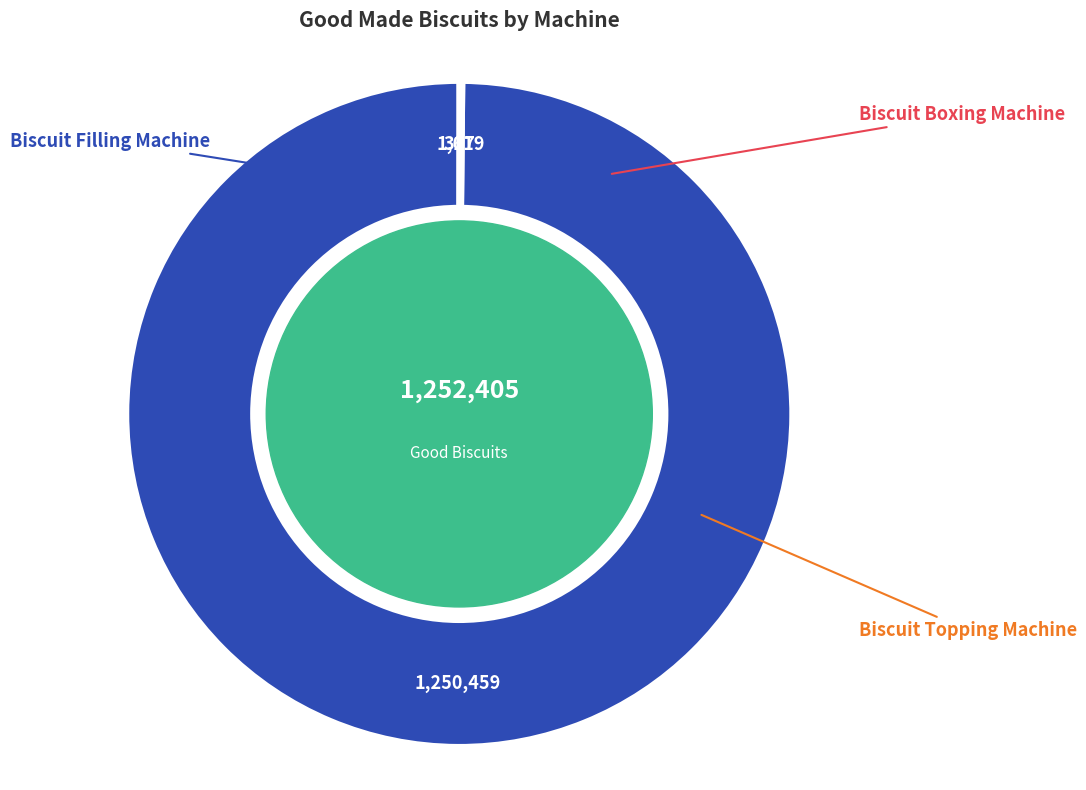

How many segments does this pie chart have?

3